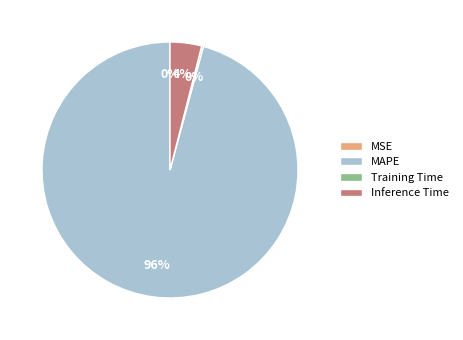

Is the sum of MAPE and Inference Time greater than half?

Yes